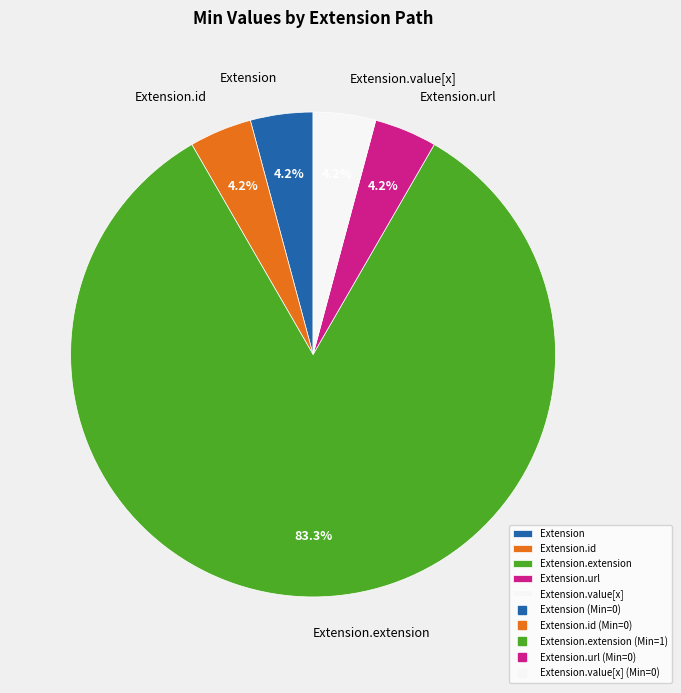

Which category has the biggest portion of the pie?

Extension.extension